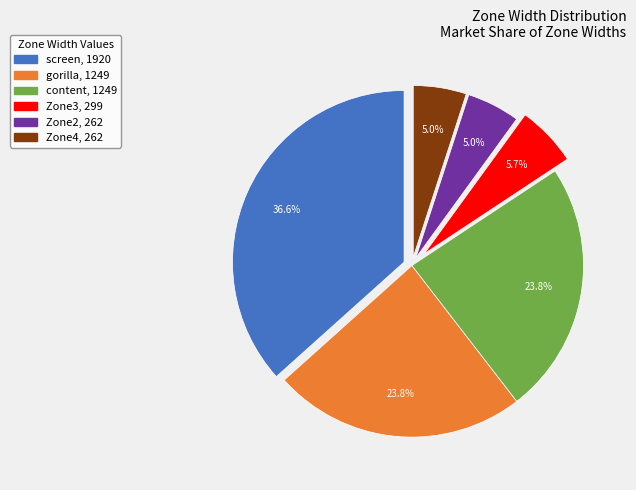

True or false: Zone3 accounts for 20% of the total.

False